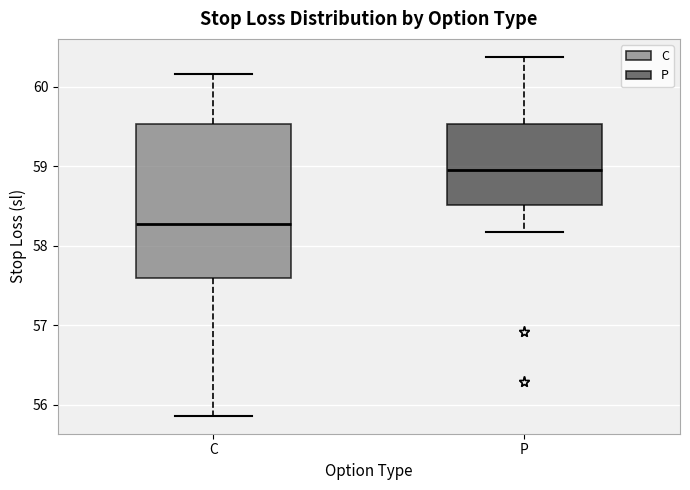

Reading left to right, transcribe this box plot: for each box, give where its median line is, the range the box spans, and where its two whiskers end, as read against the y-axis. The values are not printed on the chart, so give them approximately, as read against the axis.

C: median 58.3, box 57.6 to 59.5, whiskers 55.9 to 60.2
P: median 59.0, box 58.5 to 59.5, whiskers 58.2 to 60.4